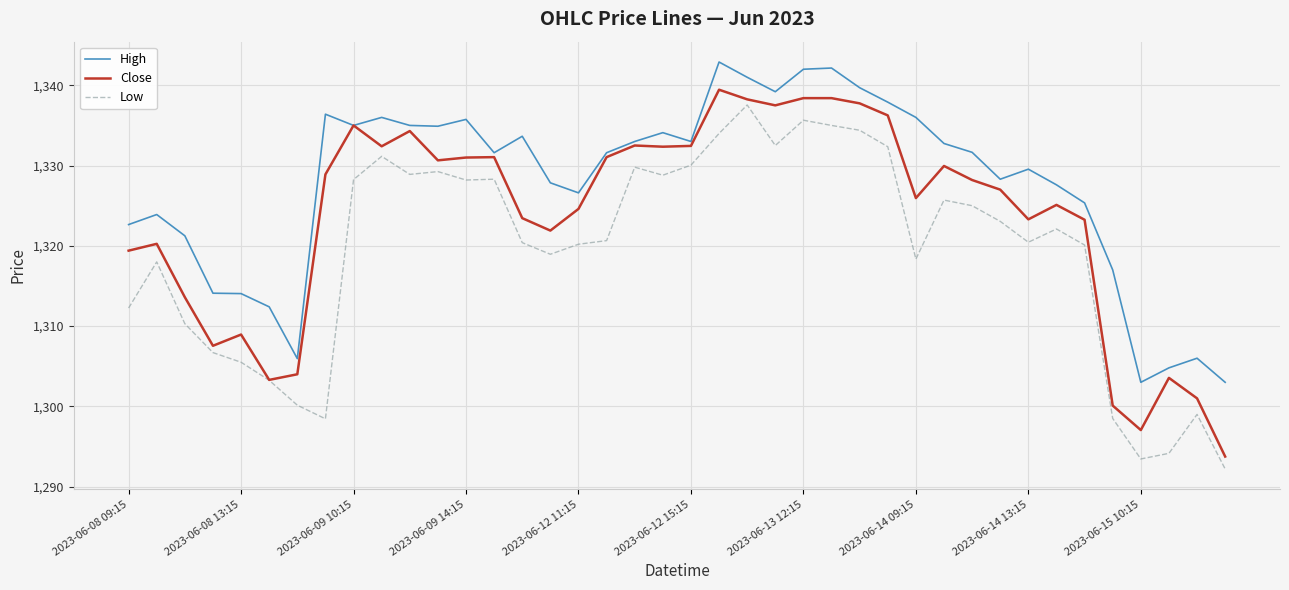

True or false: High and Low cross at least once.

False